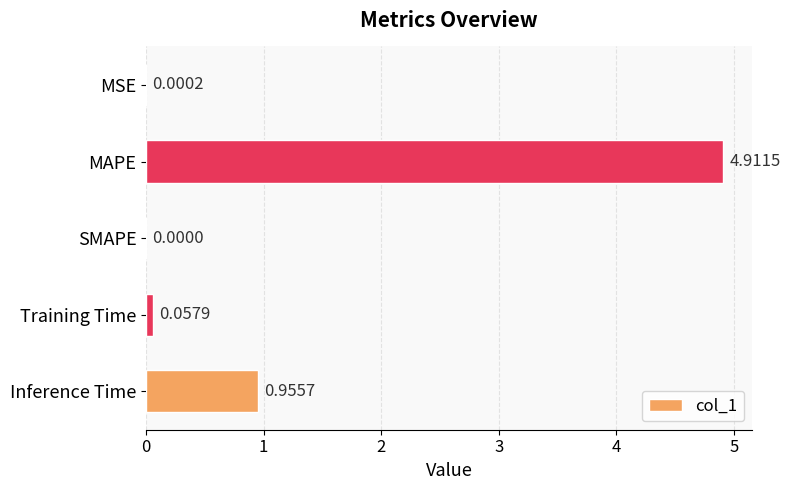

What is the sum of all values?

5.9